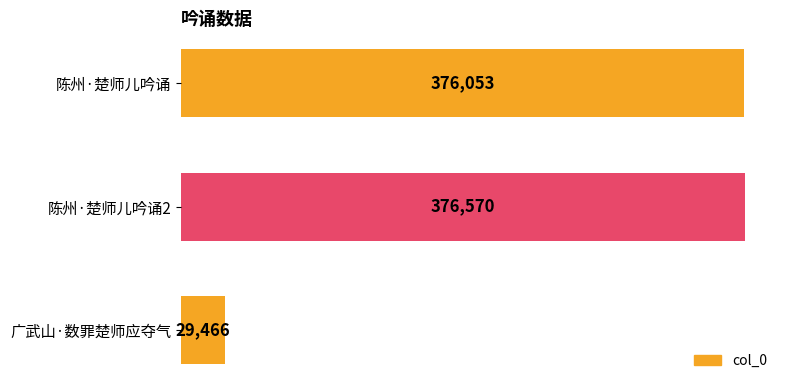

List the labels in order of value, smallest first.

广武山·数罪楚师应夺气, 陈州·楚师儿吟诵, 陈州·楚师儿吟诵2